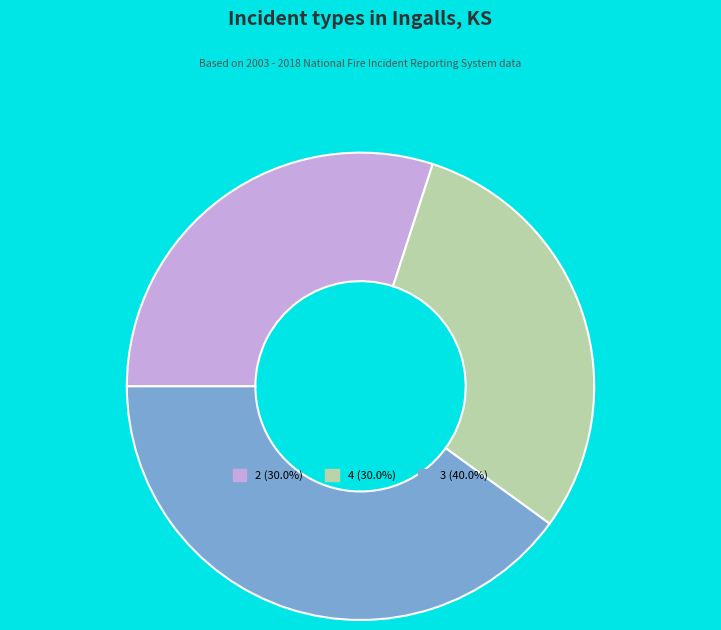

What is the ratio of the value at 2 to the value at 4?

1.0